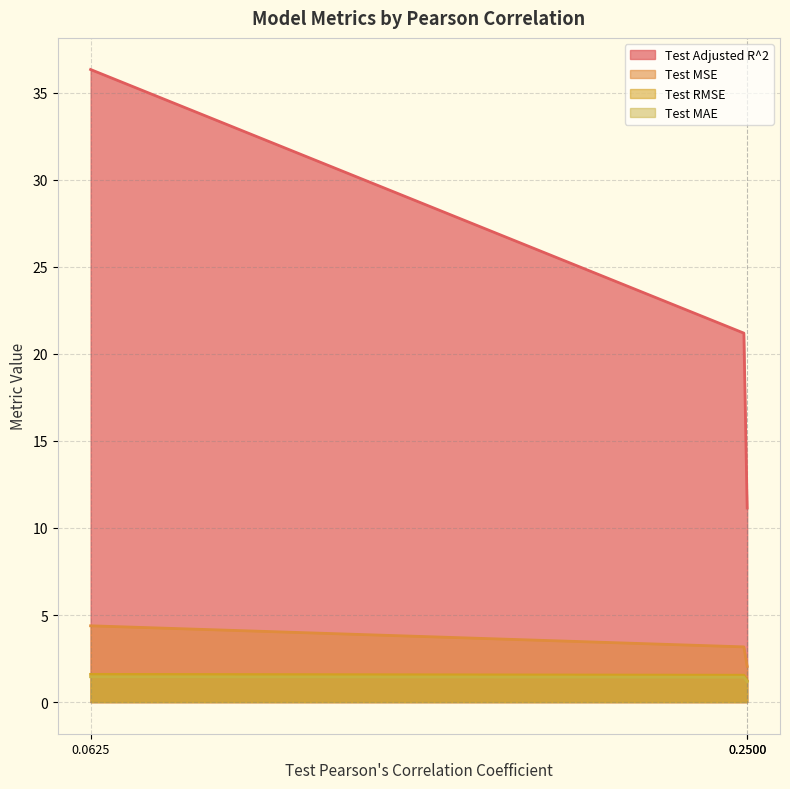

Which series has the largest range (max minus min)?

Test Adjusted R^2